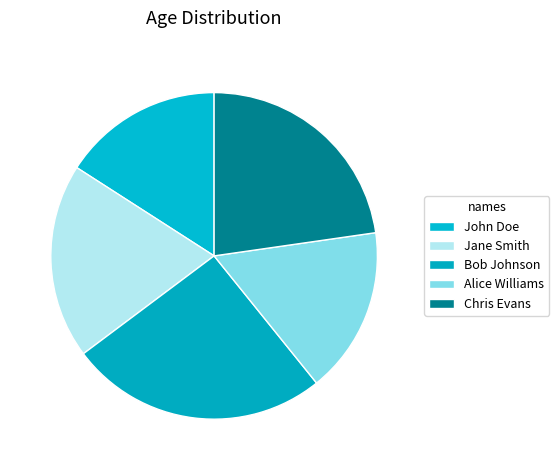

Rank the categories by value from lowest to highest.

John Doe, Alice Williams, Jane Smith, Chris Evans, Bob Johnson